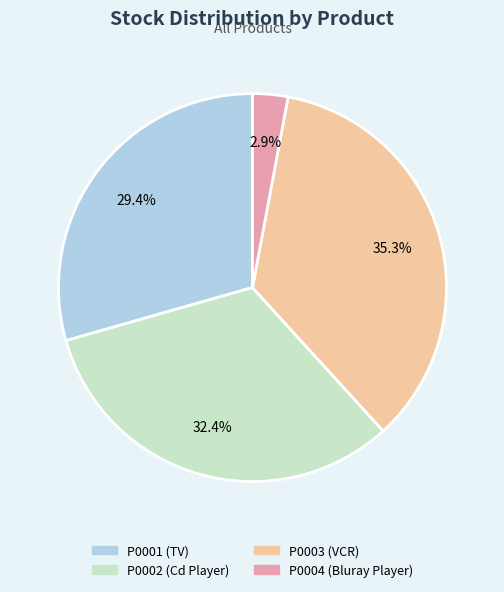

To the nearest percent, what is the combined percentage of P0003 and P0002?

68%